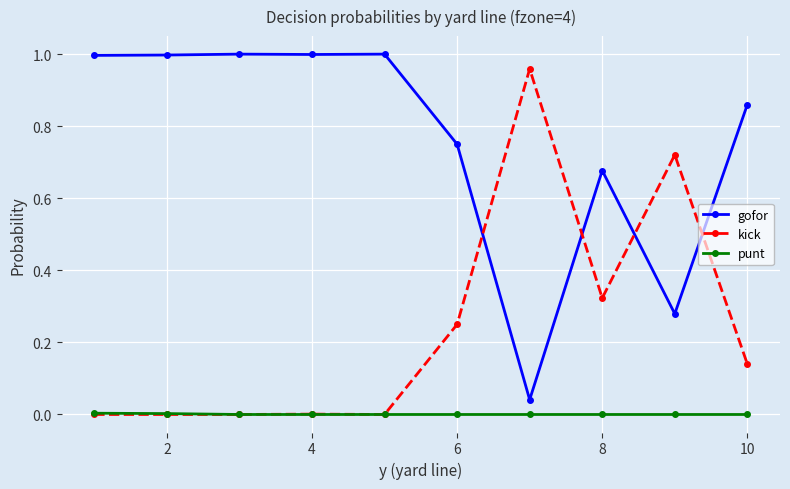

List the series in order of their overall mean, lowest first.

punt, kick, gofor